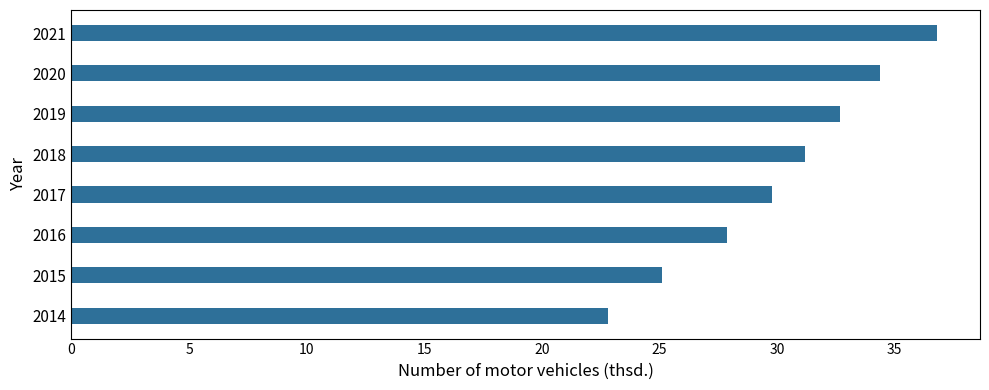

What is the average value?

30.1